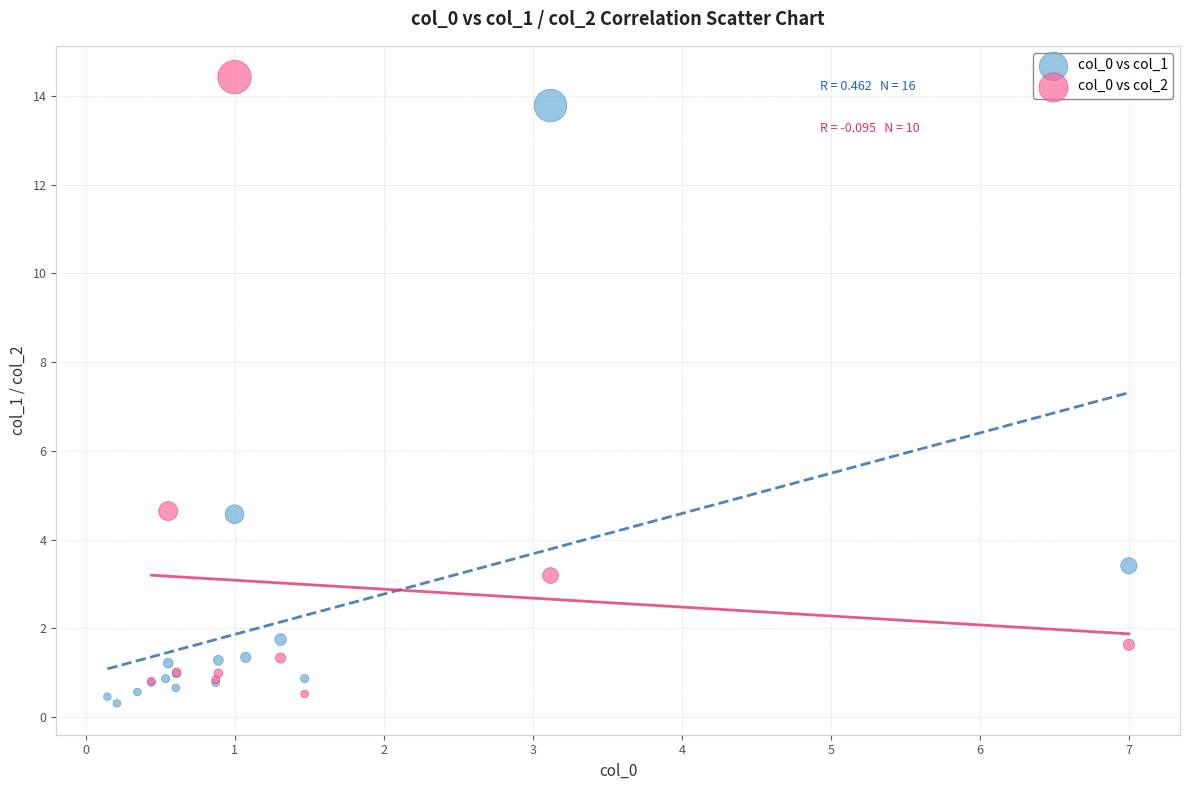

Which series contains the highest Y value?

col_0 vs col_2